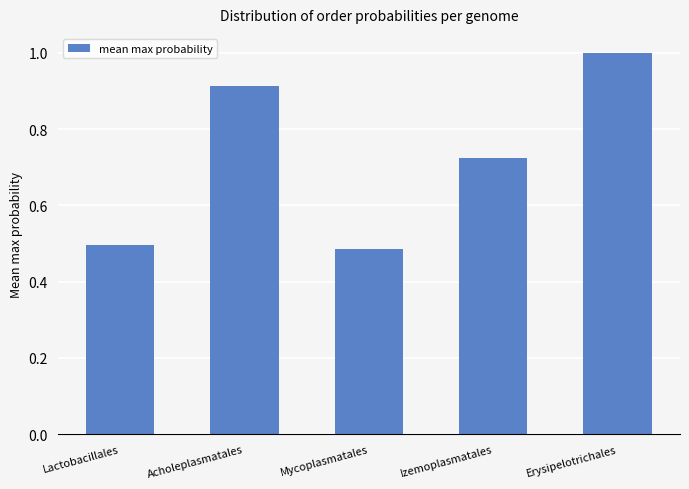

What is the label of the 1st bar from the left?

Lactobacillales